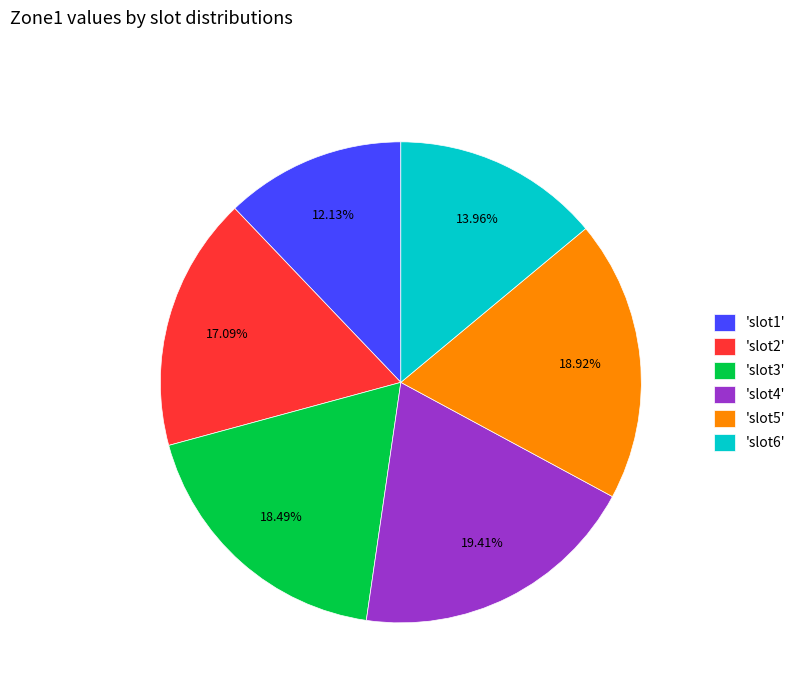

Is there a majority slice in this chart?

No